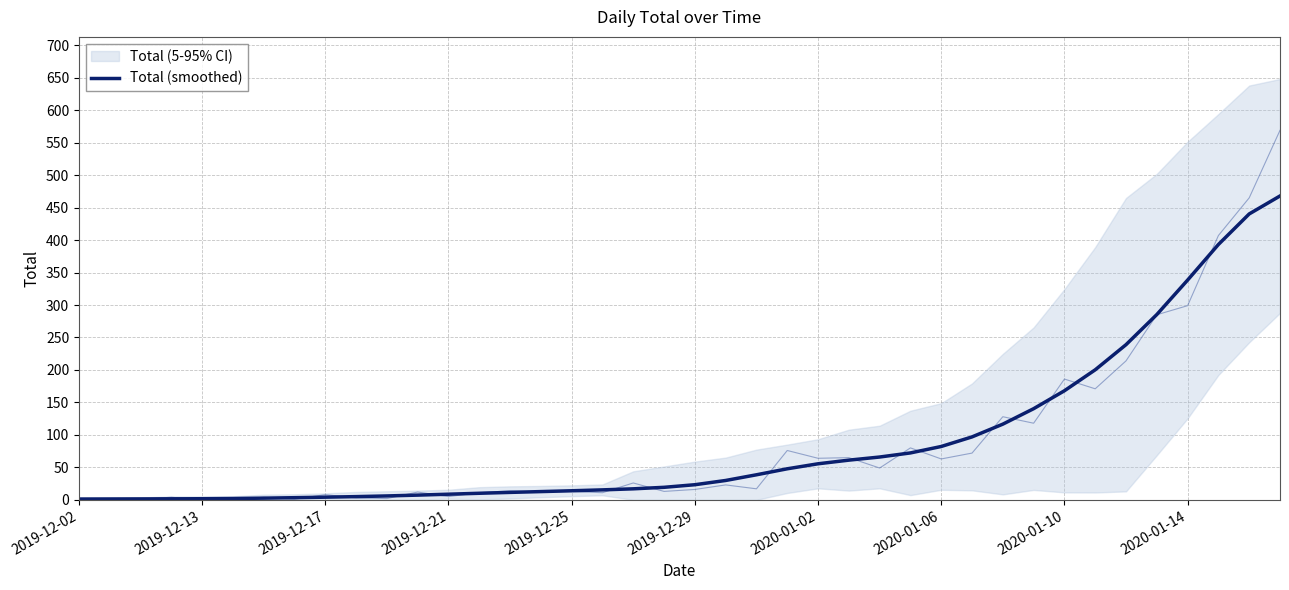

Reading left to right, list all the values displayed in this chart.

1.2	1.3	1.4	1.6	1.7	2.1	2.6	3.3	4.1	5.0	6.0	7.3	8.7	10.1	11.5	12.7	14.0	15.4	17.0	19.3	23.3	29.8	38.6	47.8	55.5	61.1	65.9	72.2	82.2	96.9	116.6	140.4	168.0	200.2	238.9	285.3	338.4	393.2	440.2	467.9